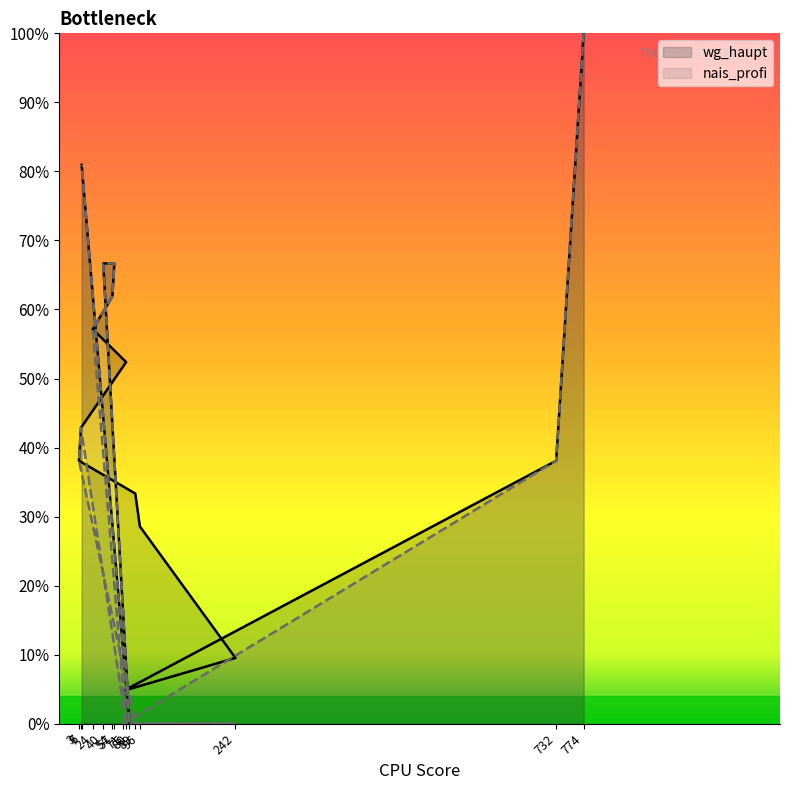

Where is wg_haupt nearest to the value 50?

75